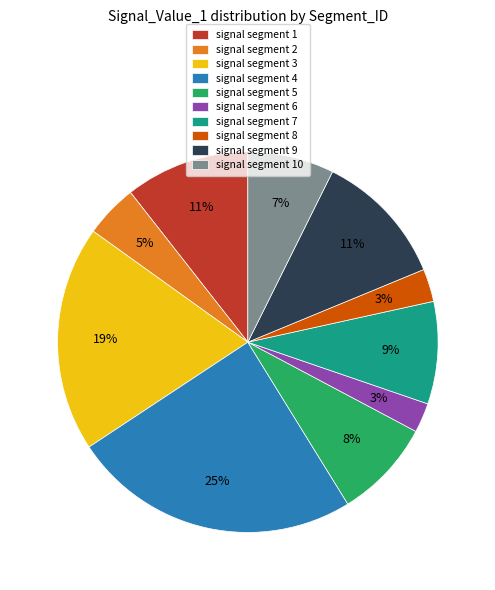

Count the number of slices in the pie.

10